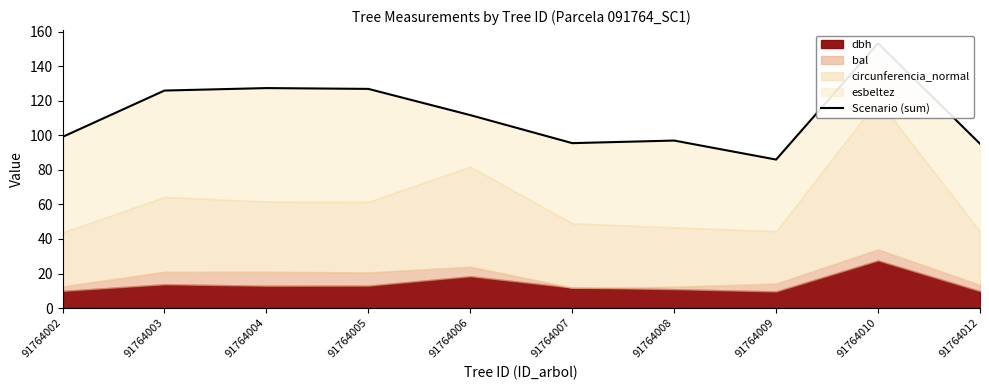

Reading left to right, list all the values displayed in this chart.

91764002=99.1	91764003=125.9	91764004=127.4	91764005=126.9	91764006=111.7	91764007=95.5	91764008=97.0	91764009=86.0	91764010=153.3	91764012=95.1